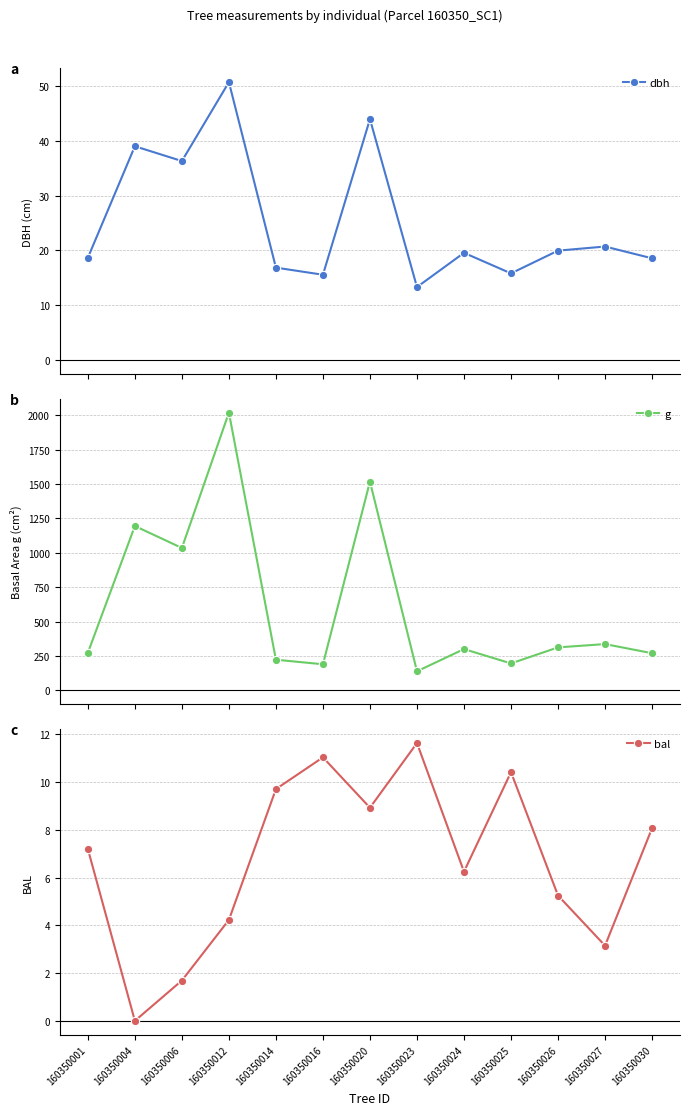

What is the value of the g point at the 11th from the left?

312.6